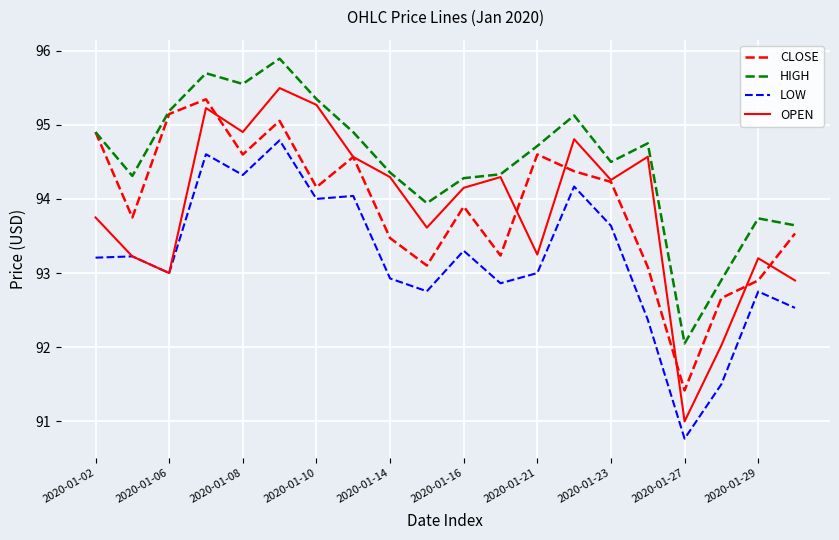

Which series has the largest range (max minus min)?

OPEN